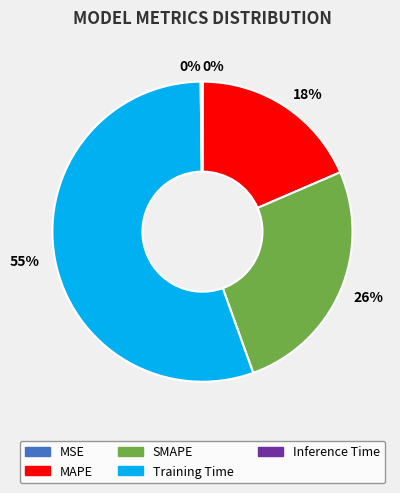

Which slice is the largest?

Training Time